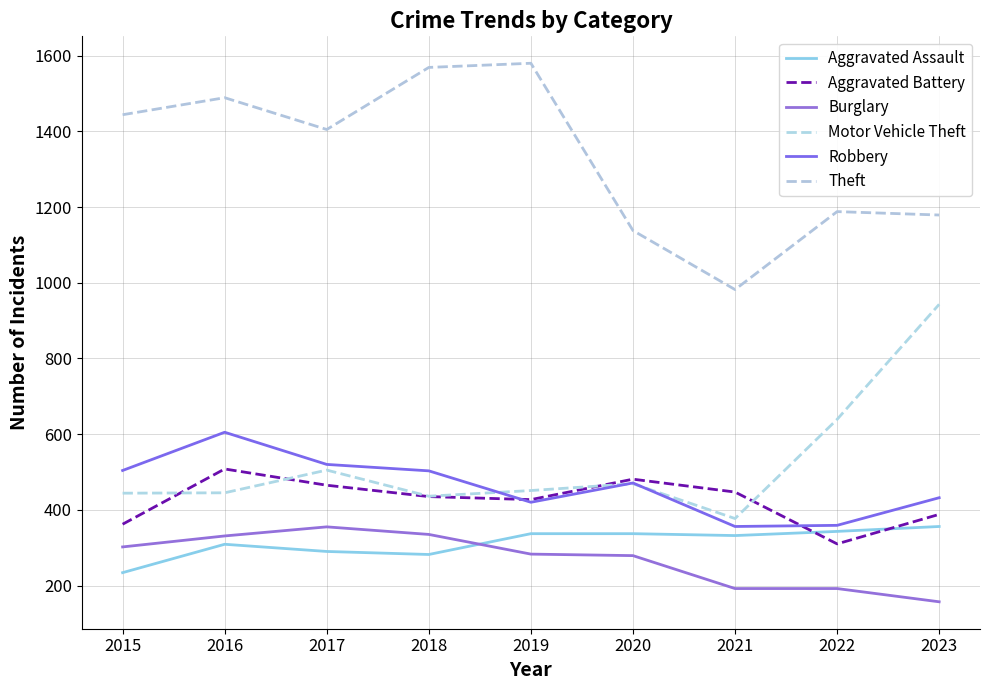

How many lines are shown in the chart?

6